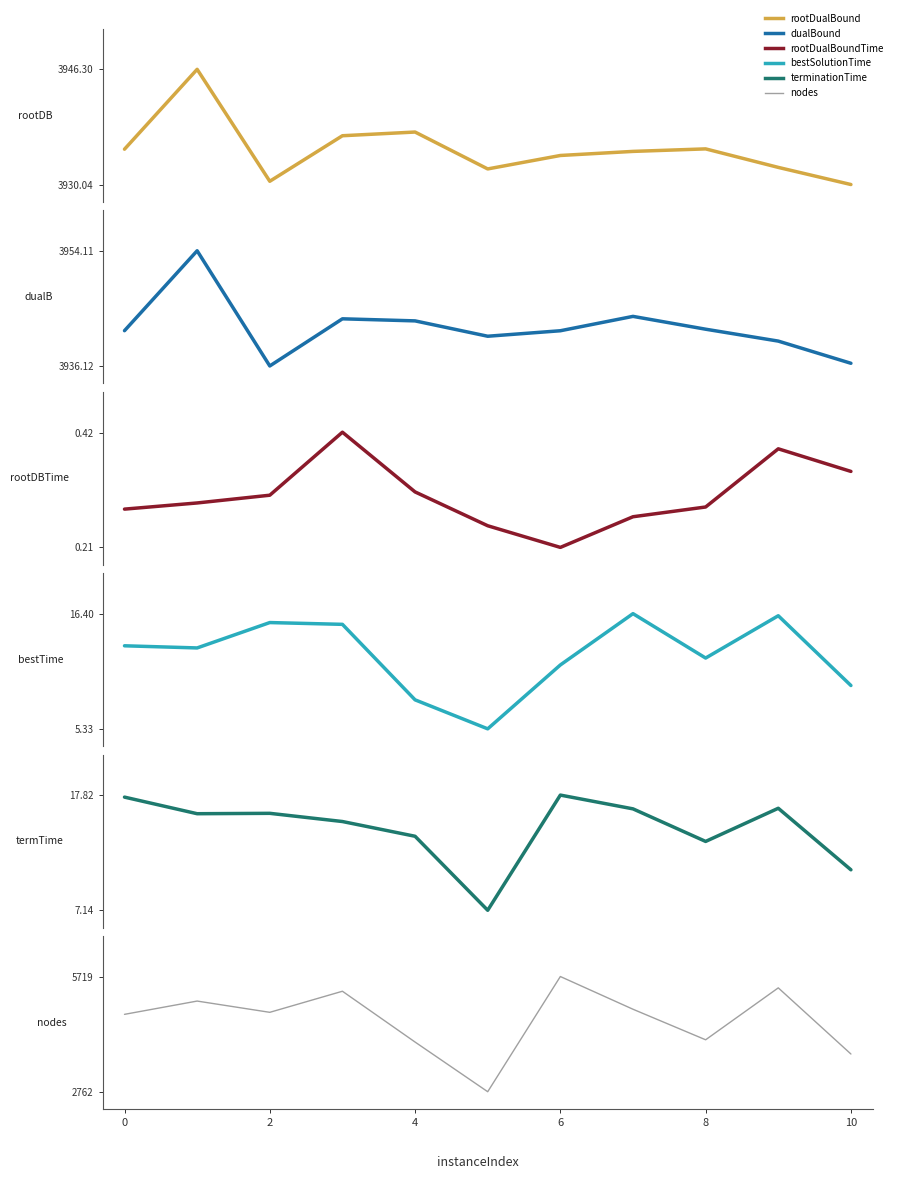

At how many categories does at least one series exceed 4181?

7